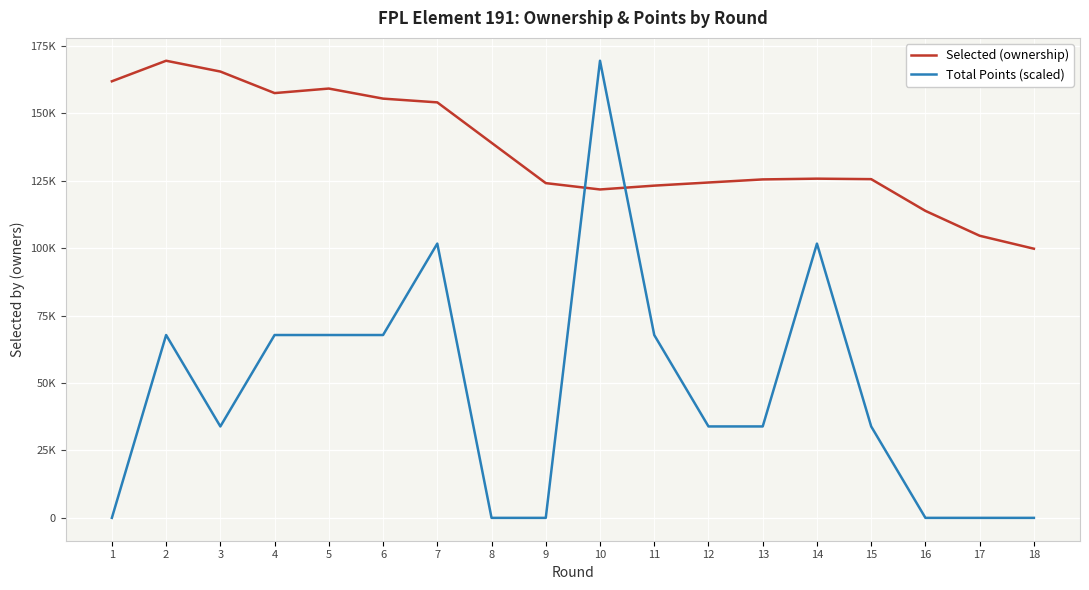

Reading left to right, transcribe all the data shown in this chart.

Selected (ownership): 1=161941	2=169560	3=165554	4=157564	5=159244	6=155512	7=154118	8=139132	9=124168	10=121814	11=123235	12=124398	13=125543	14=125820	15=125643	16=113870	17=104645	18=99837
Total Points (scaled): 1=0	2=67824	3=33912	4=67824	5=67824	6=67824	7=101736	8=0	9=0	10=169560	11=67824	12=33912	13=33912	14=101736	15=33912	16=0	17=0	18=0